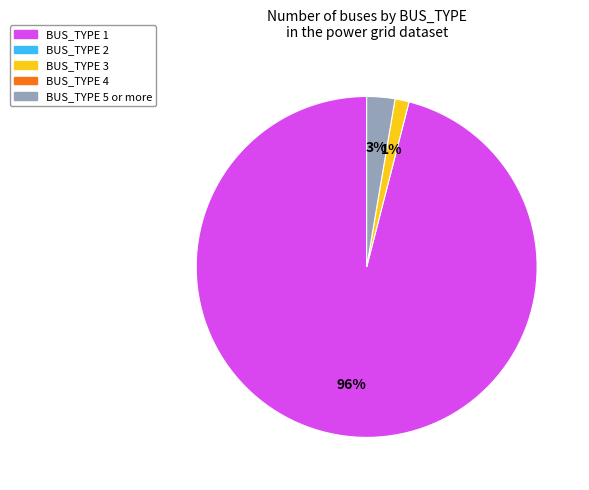

Is there any slice that represents more than half of the pie?

Yes